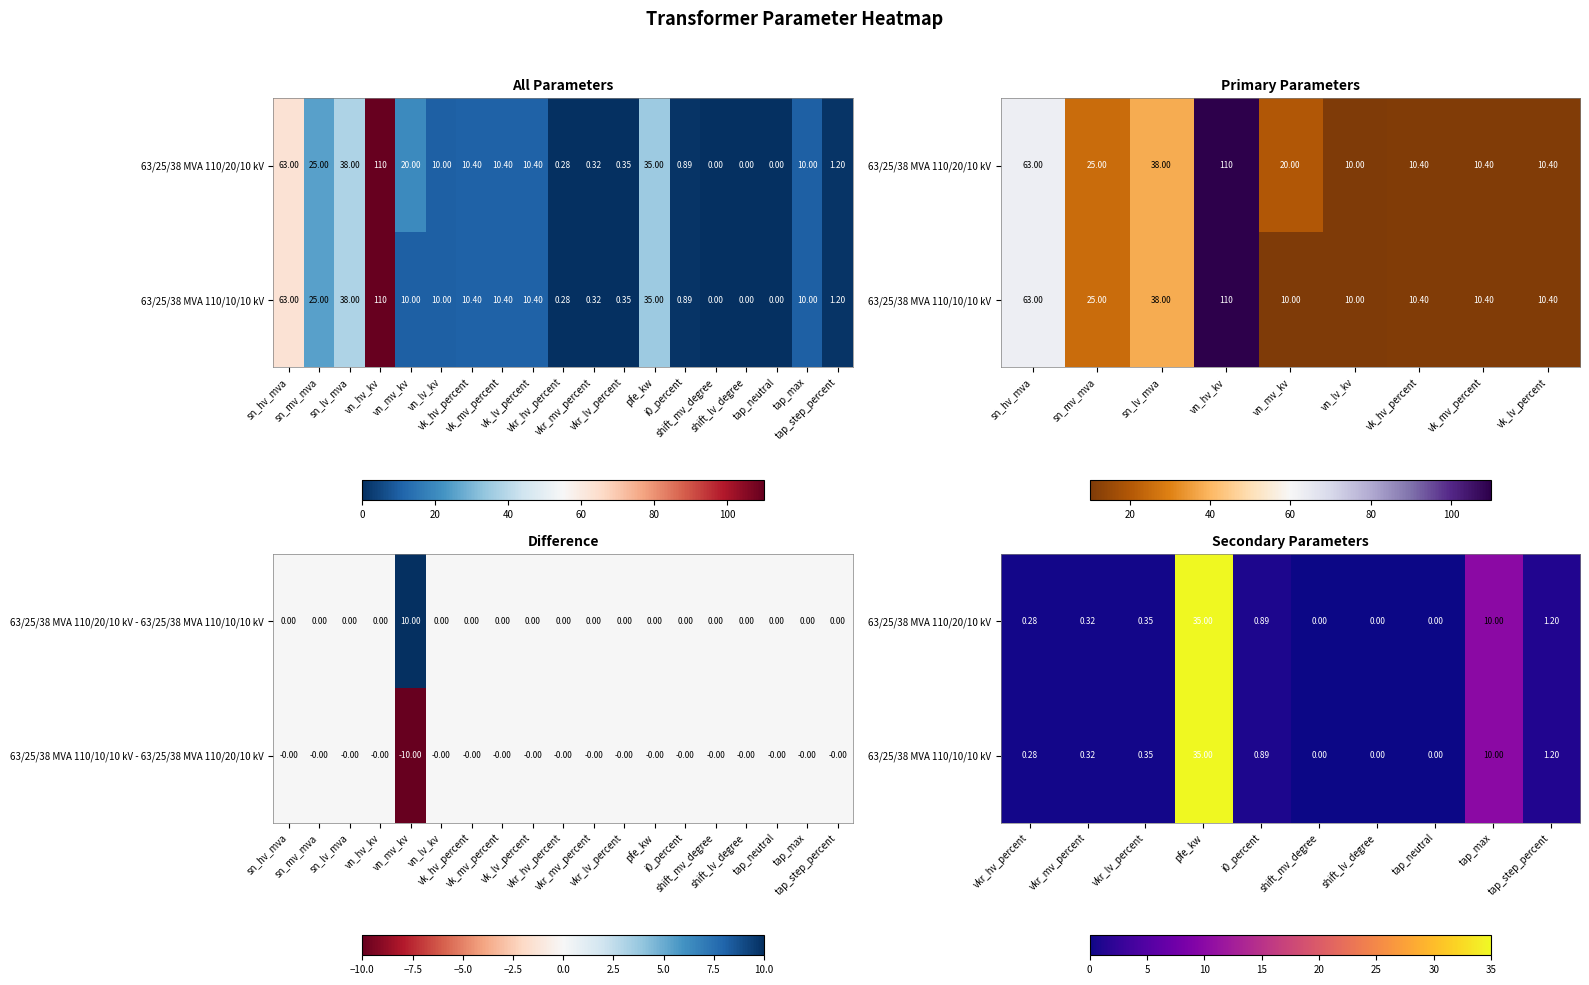

At how many categories does at least one series exceed 24?

1